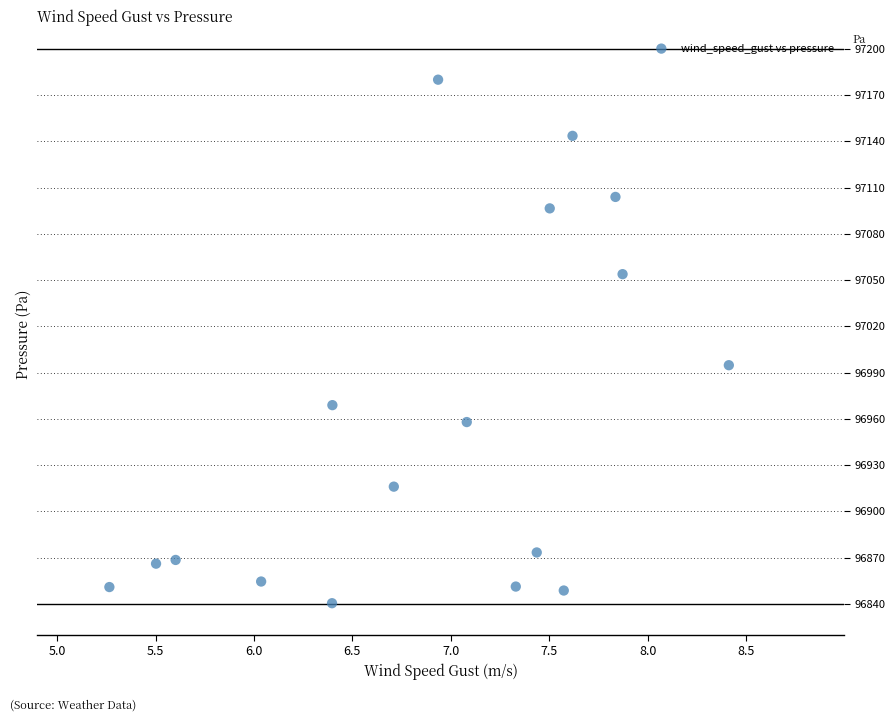

What is the range of Y values (max minus min)?

339.7